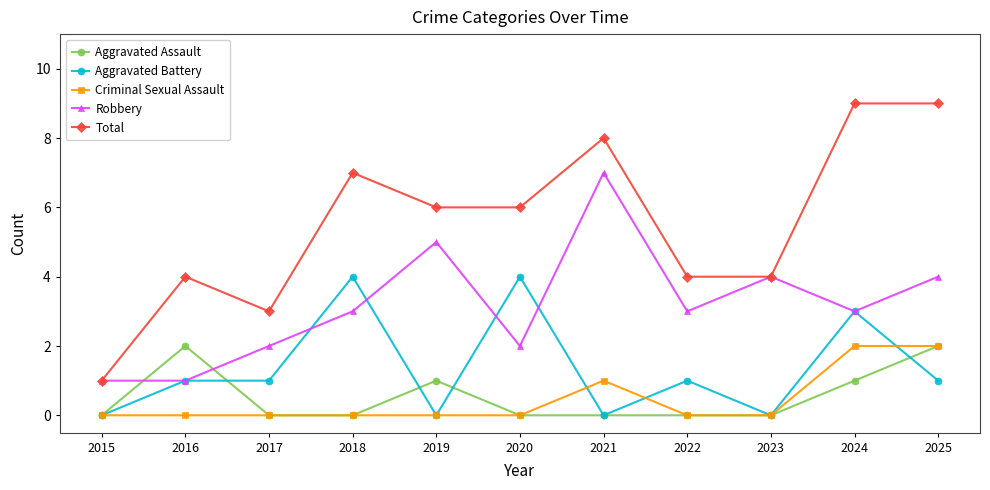

Does the chart display data point markers on the line(s)?

Yes